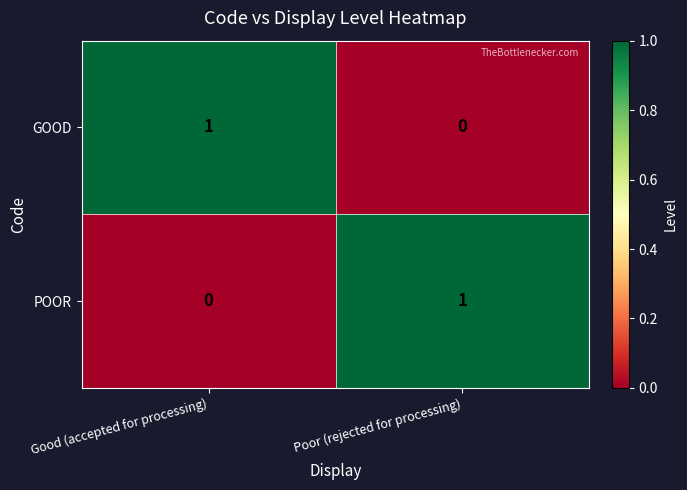

What is the total value across all series at Poor (rejected for processing)?

1